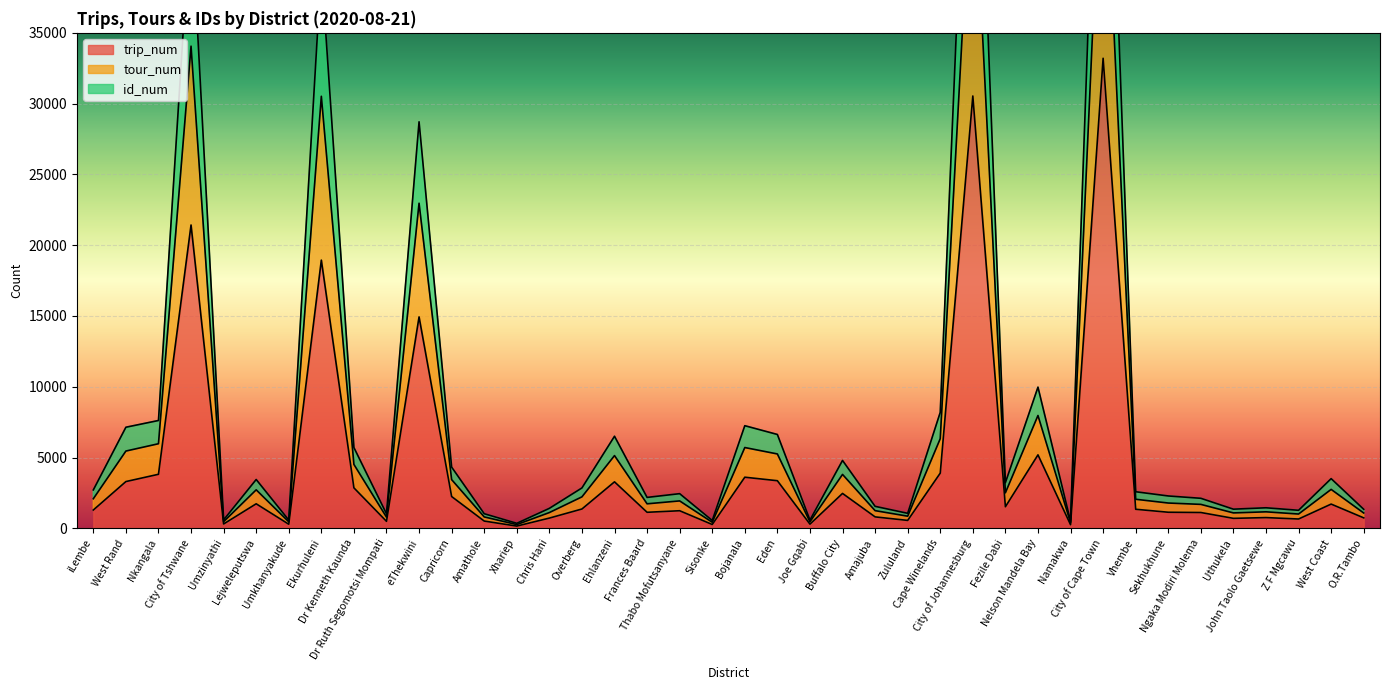

What are all the series names shown in the legend?

trip_num, tour_num, id_num